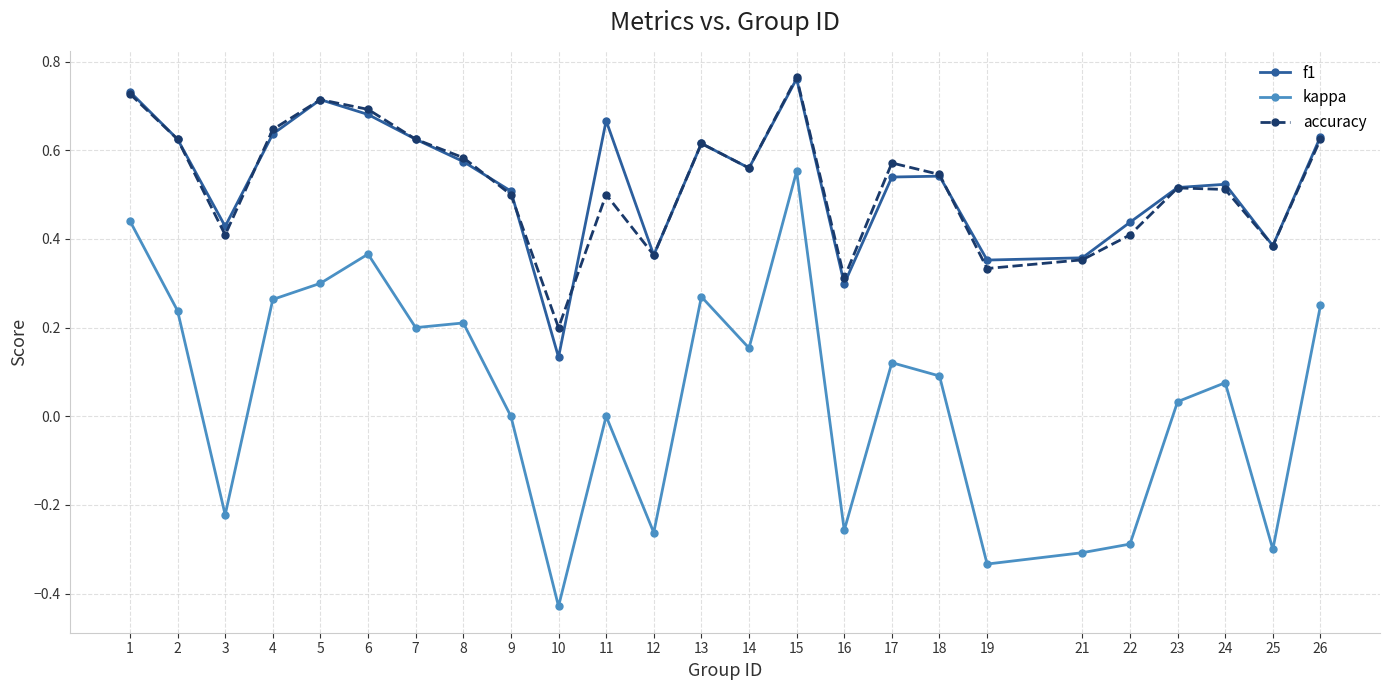

Which category has the lowest value in the f1 series?

10